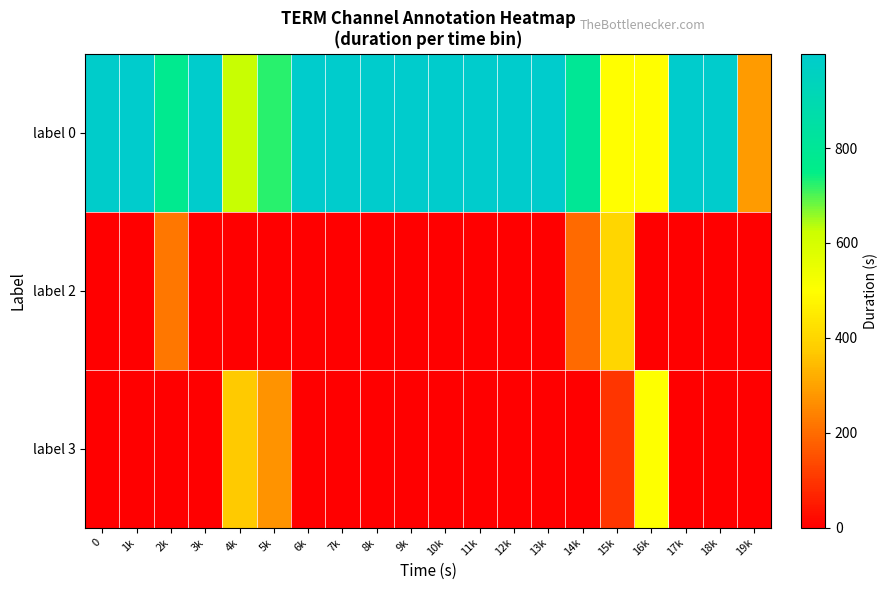

Reading left to right, transcribe all the data shown in this chart.

label 0: 0=995	1k=997	2k=775	3k=996	4k=626	5k=724	6k=996	7k=997	8k=996	9k=998	10k=998	11k=999	12k=998	13k=998	14k=799	15k=499	16k=499	17k=998	18k=998	19k=288
label 2: 0=0	1k=0	2k=222	3k=0	4k=0	5k=0	6k=0	7k=0	8k=0	9k=0	10k=0	11k=0	12k=0	13k=0	14k=199	15k=400	16k=0	17k=0	18k=0	19k=0
label 3: 0=0	1k=0	2k=0	3k=0	4k=371	5k=271	6k=0	7k=0	8k=0	9k=0	10k=0	11k=0	12k=0	13k=0	14k=0	15k=99	16k=500	17k=0	18k=0	19k=0